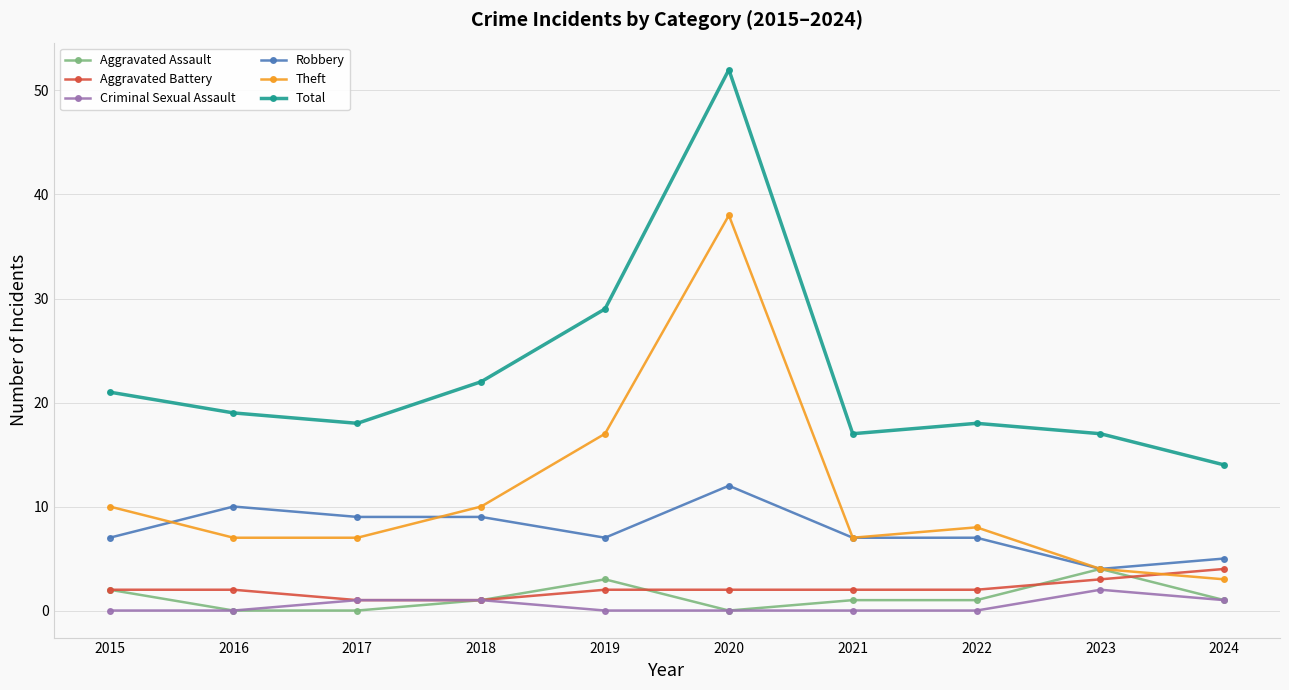

The value of Criminal Sexual Assault at 2019 is 0. True or false?

True